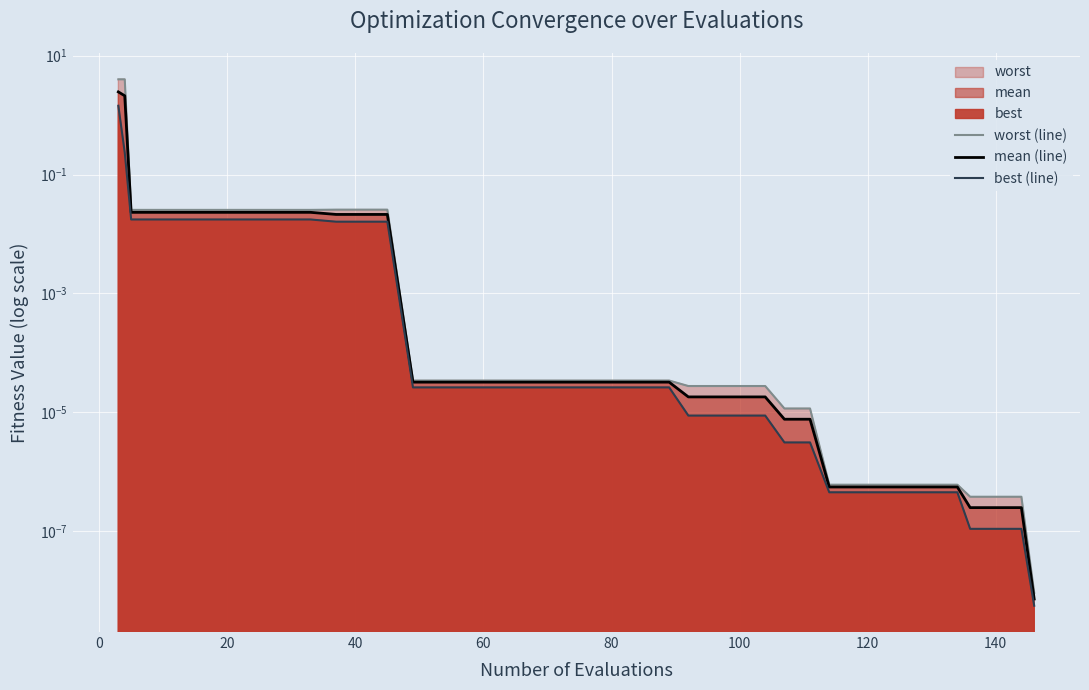

True or false: worst (line) has more than 1 interior local peaks.

False